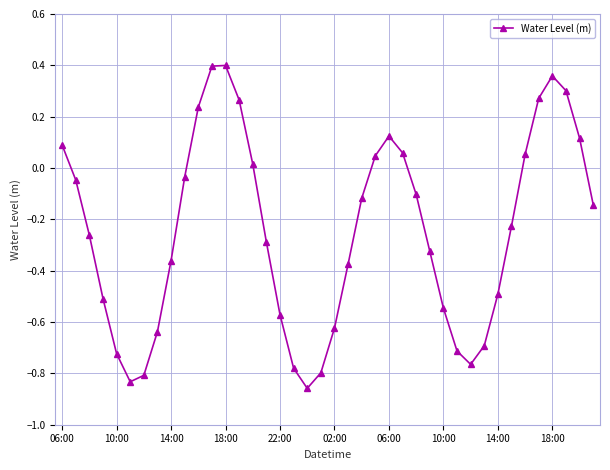

What is the sum of all values?

-9.9